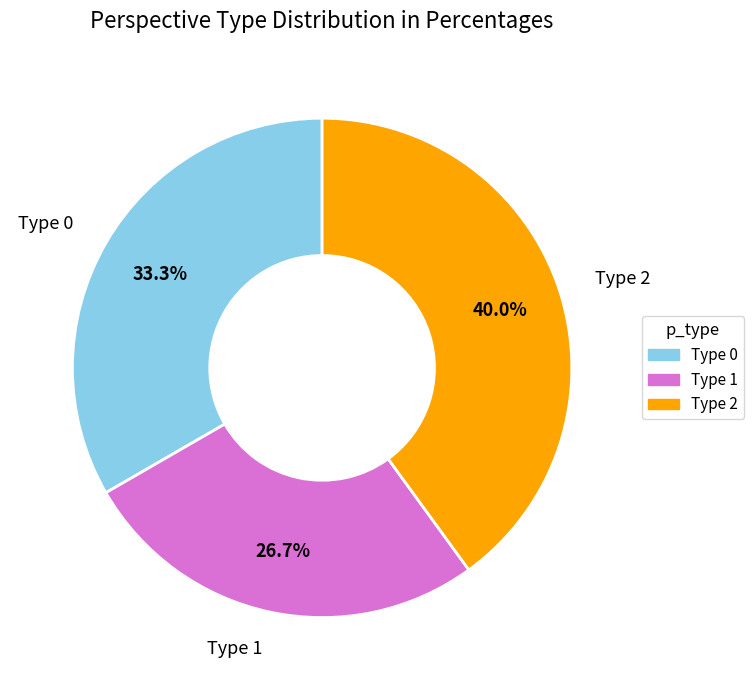

Does any single category account for the majority?

No